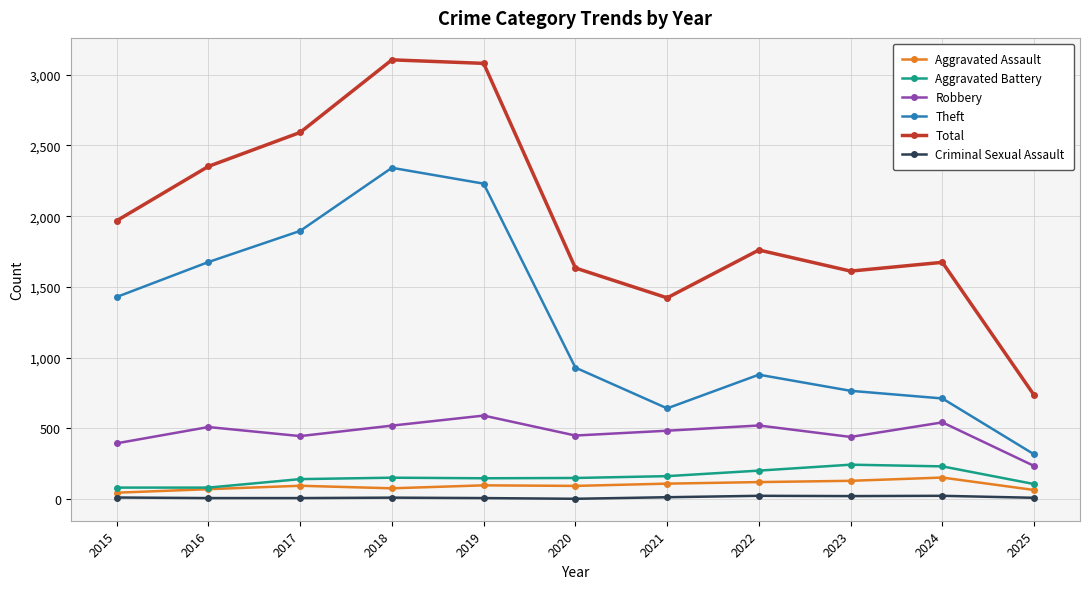

What is the difference between the maximum and second lowest values in the Aggravated Battery series?

162